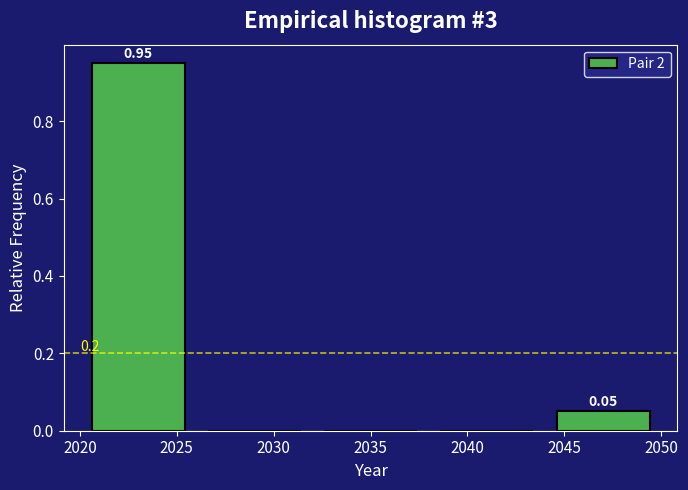

Which range on the x-axis has the tallest bar?

2020 to 2026